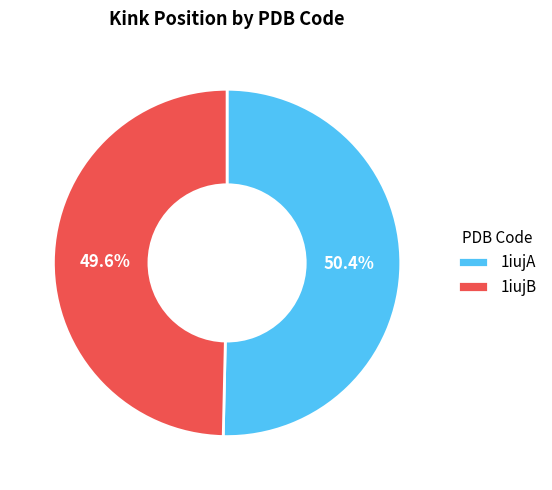

Which category has the smallest portion of the pie?

1iujB